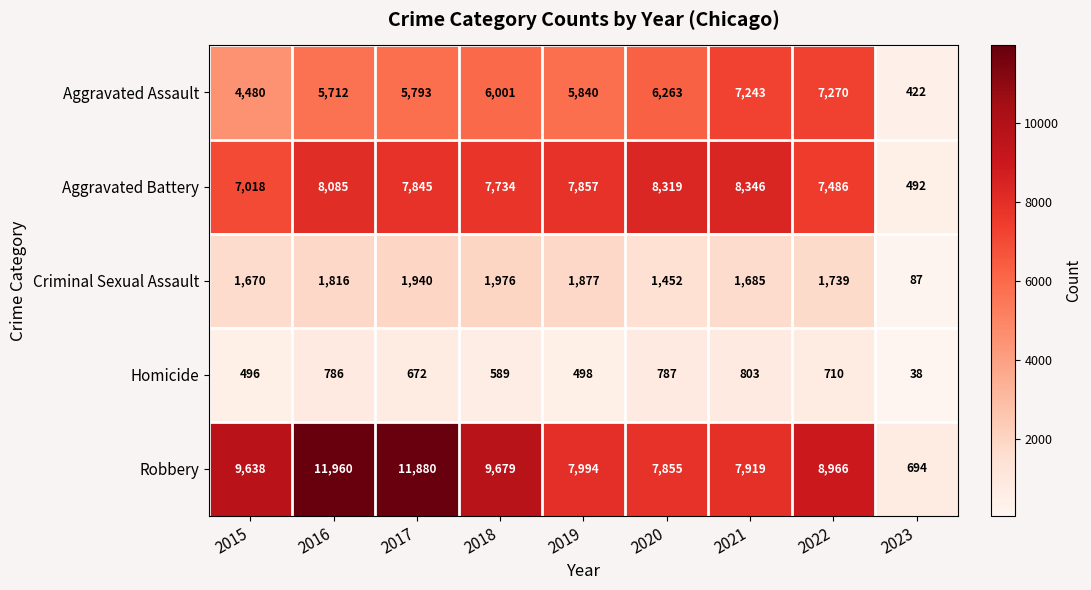

List the series in order of their peak value, lowest first.

Homicide, Criminal Sexual Assault, Aggravated Assault, Aggravated Battery, Robbery